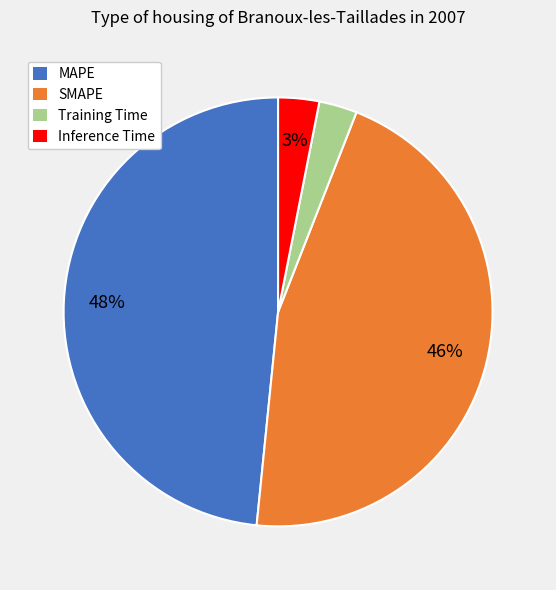

Count the number of slices in the pie.

4